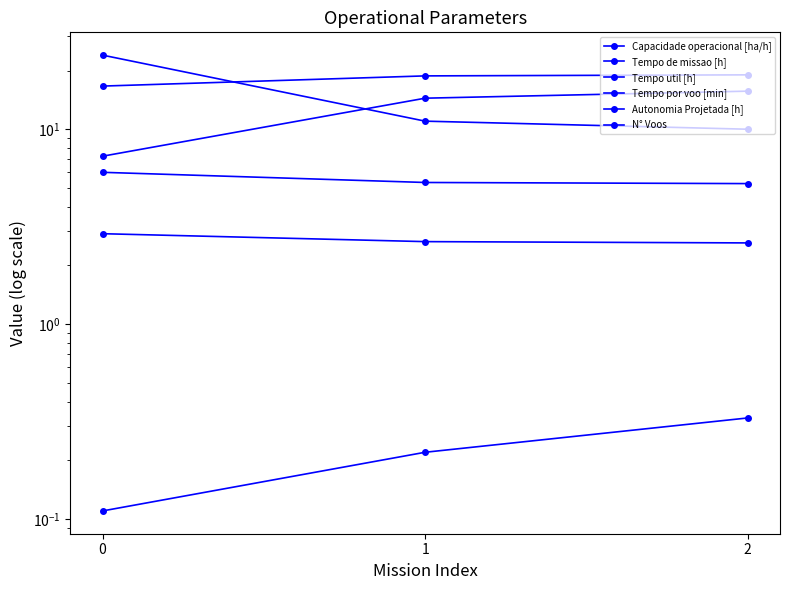

How many Autonomia Projetada [h] values are between 0 and 1?

3